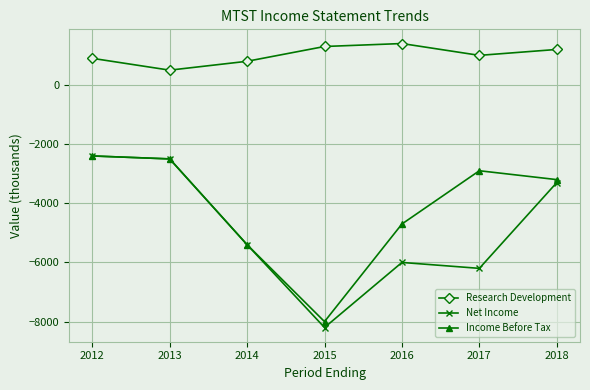

True or false: Net Income has more than 2 interior local peaks.

False